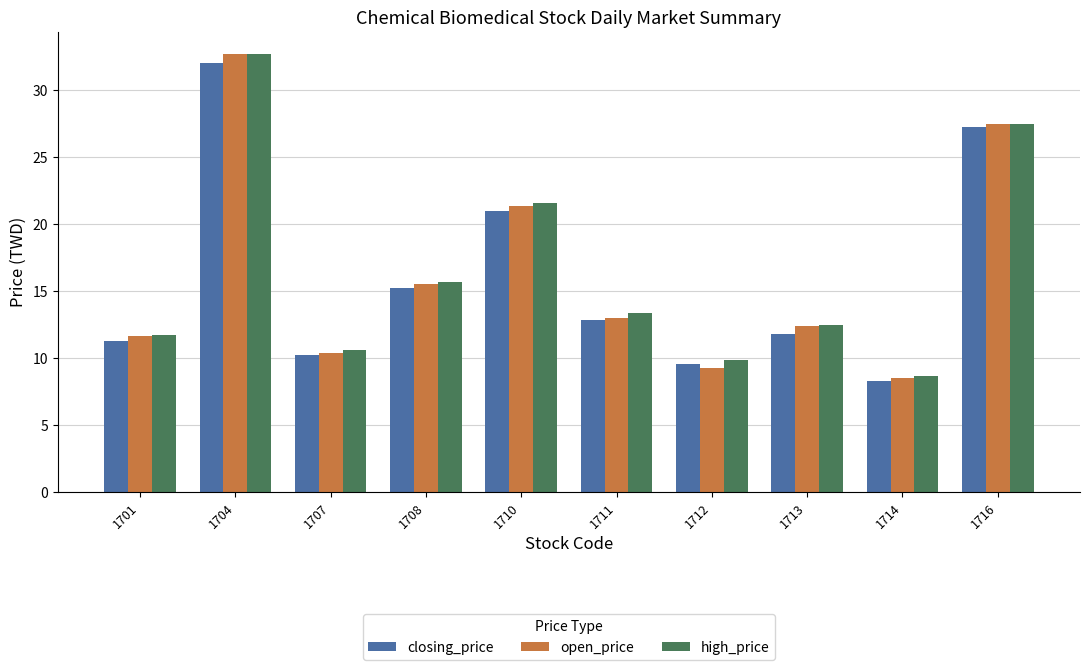

What are all the series names shown in the legend?

closing_price, open_price, high_price